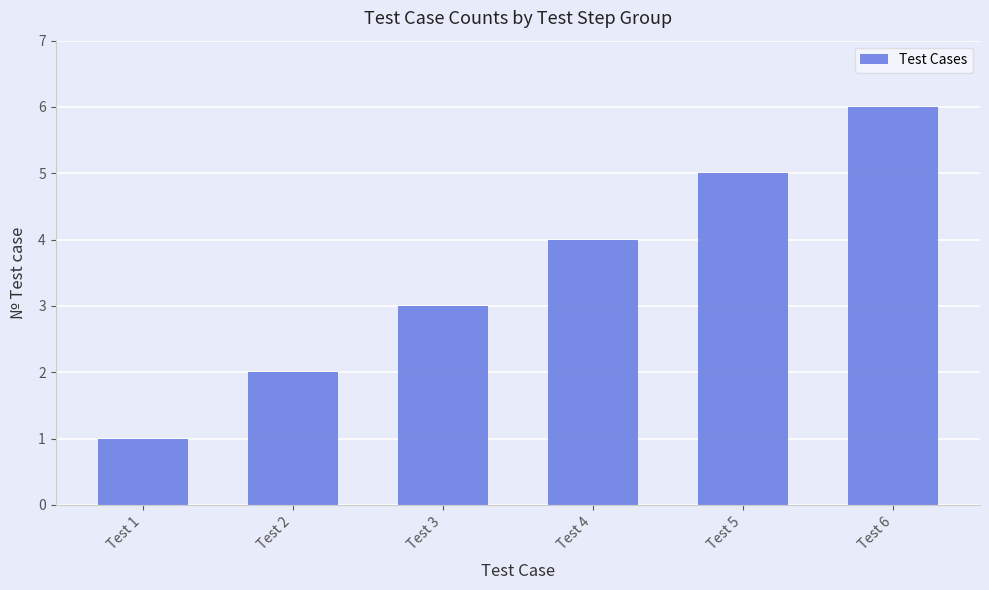

Count the number of categories in the chart.

6